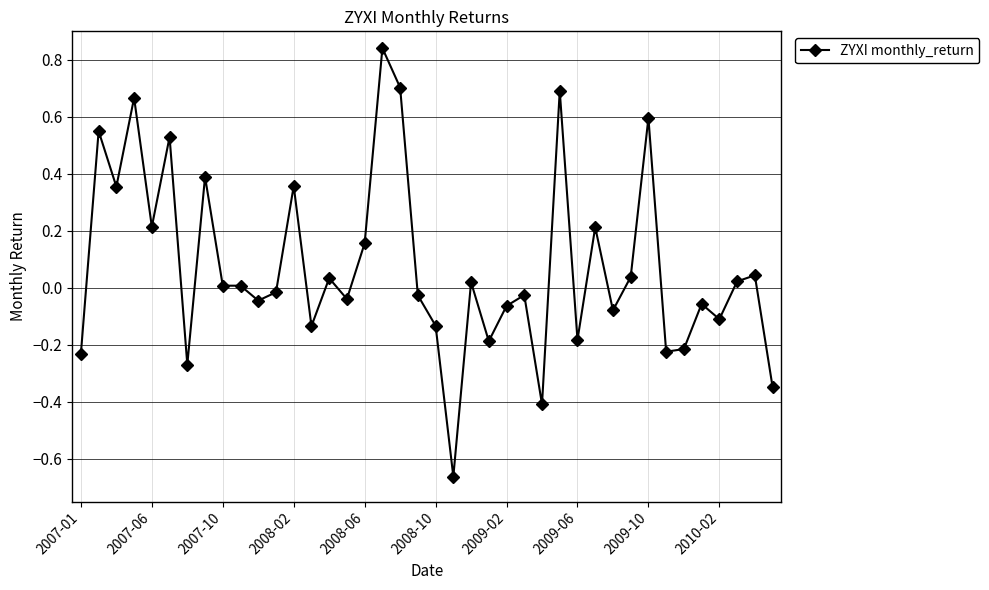

True or false: the data has more than 0 interior local peaks.

True